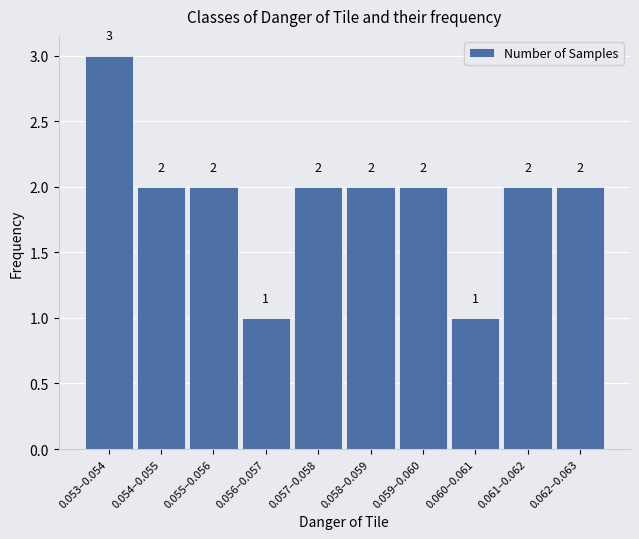

Reading right to left, extract all data points from this chart.

0.062–0.063=2	0.061–0.062=2	0.060–0.061=1	0.059–0.060=2	0.058–0.059=2	0.057–0.058=2	0.056–0.057=1	0.055–0.056=2	0.054–0.055=2	0.053–0.054=3